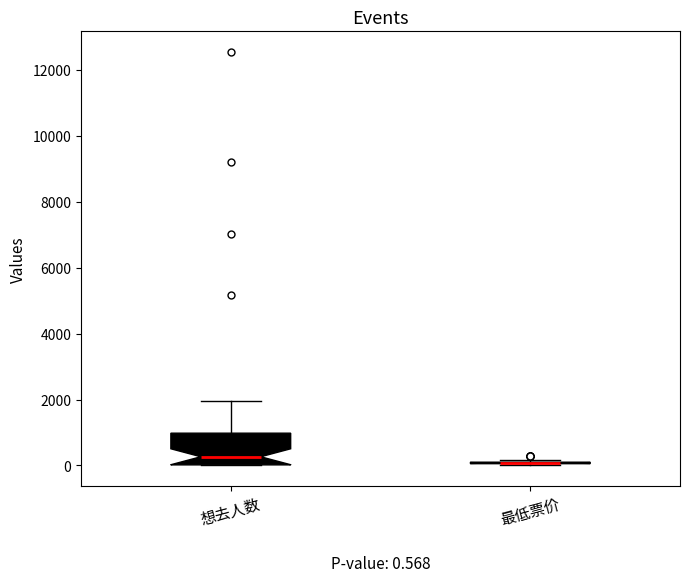

Which box is the tallest, from its lower edge to its upper edge?

想去人数